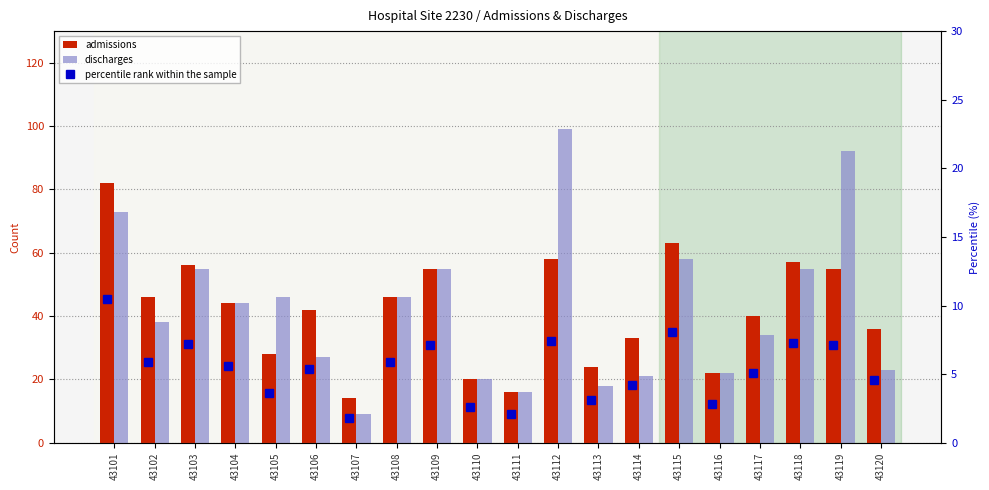

What is the total value across all series at 43101?

165.5